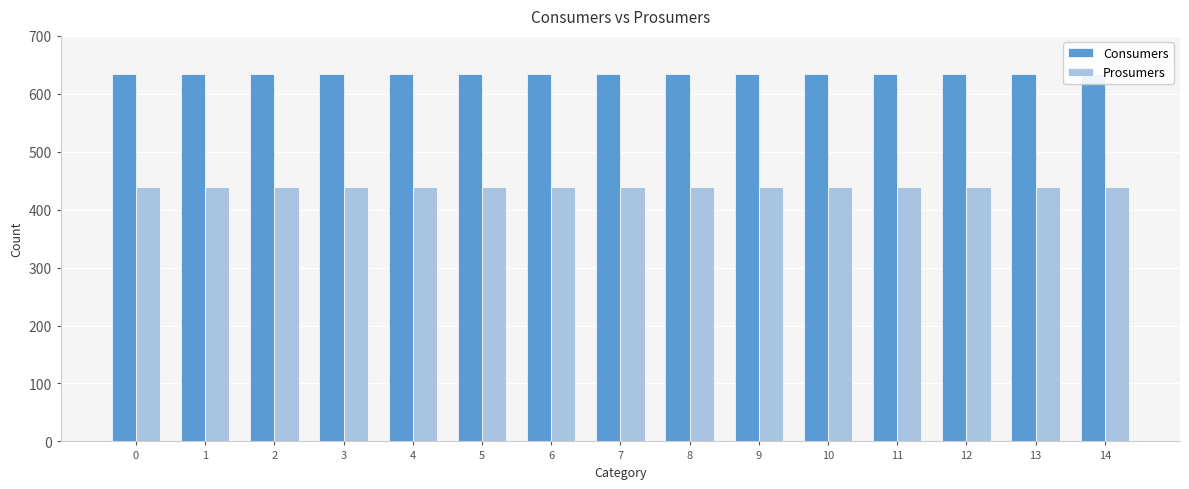

Which series has the largest total across all categories?

Consumers